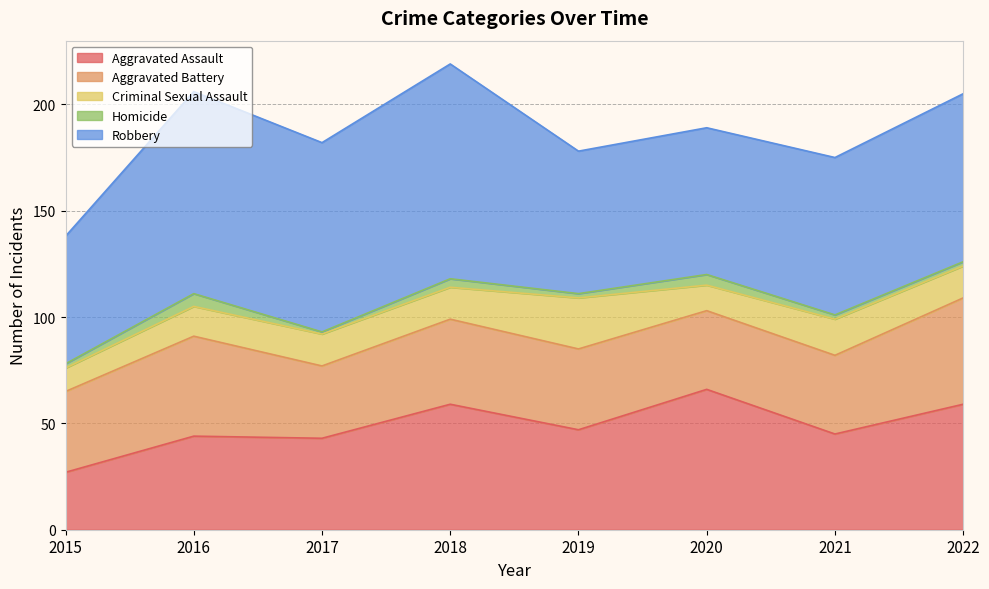

True or false: Robbery and Aggravated Assault cross at least once.

False